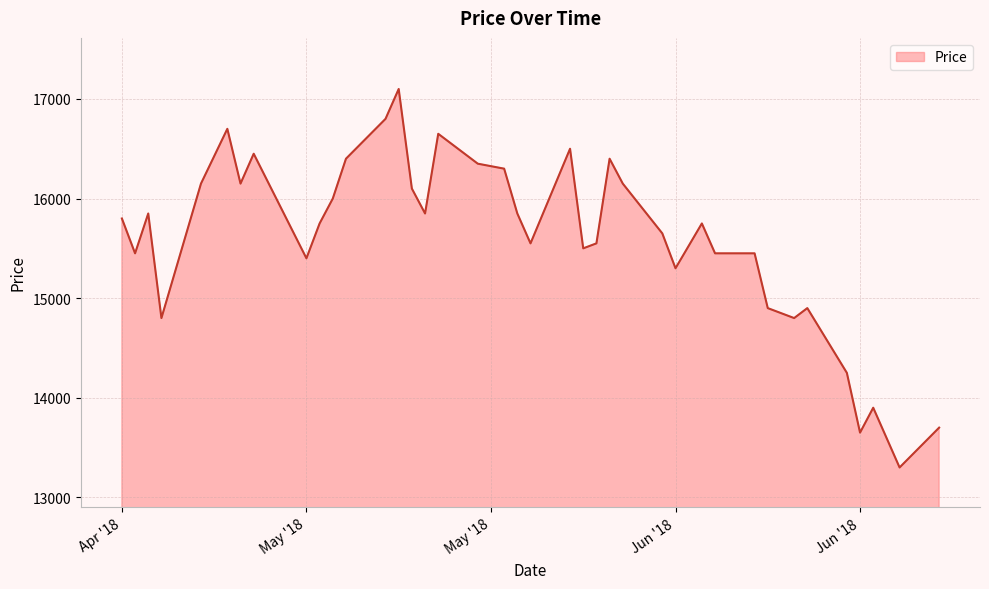

What is the maximum value shown in the chart?

17100